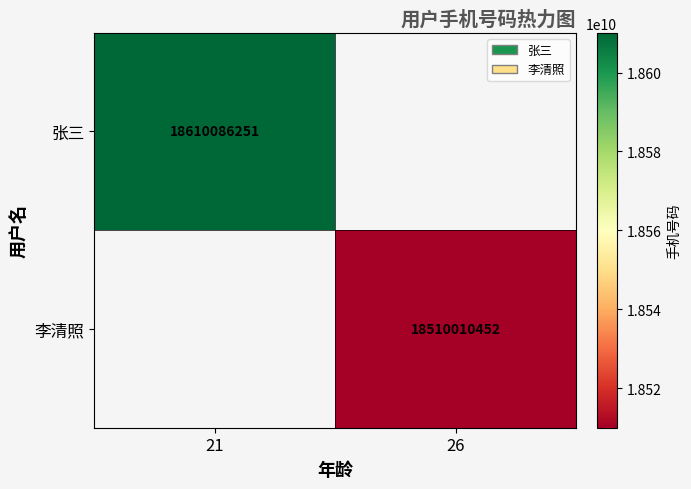

The value of 李清照 at 26 is 11670694478. True or false?

False